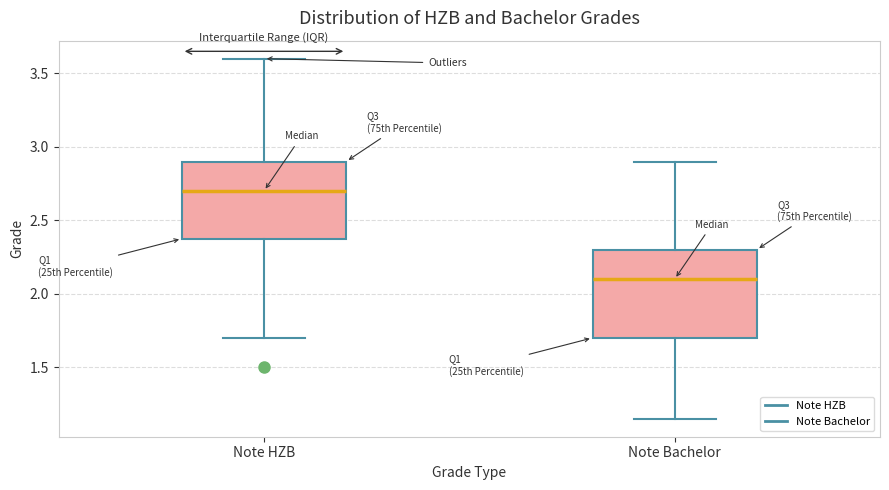

Comparing the boxes themselves (not the whiskers), which one is the tallest?

Note Bachelor